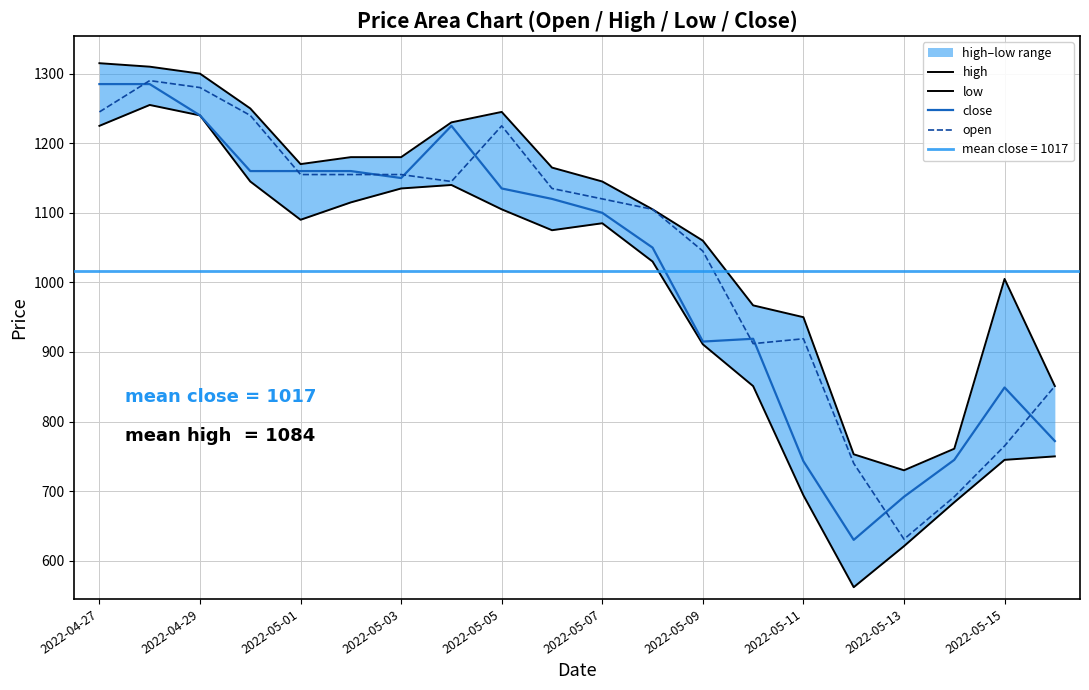

How many data points does each series have?

20